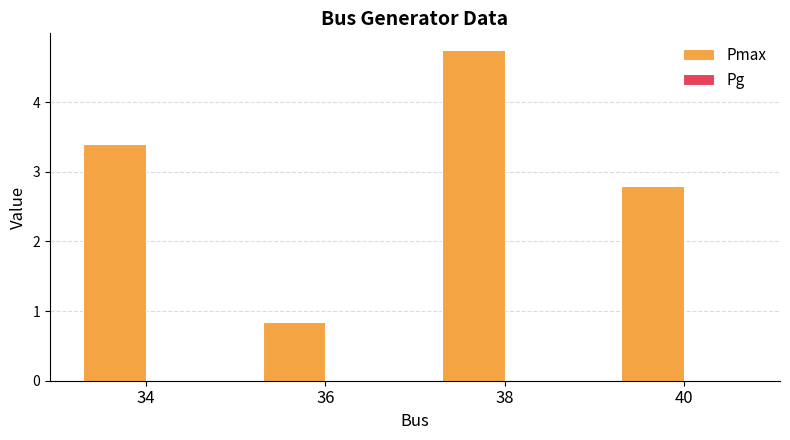

Does the chart contain any negative values?

No